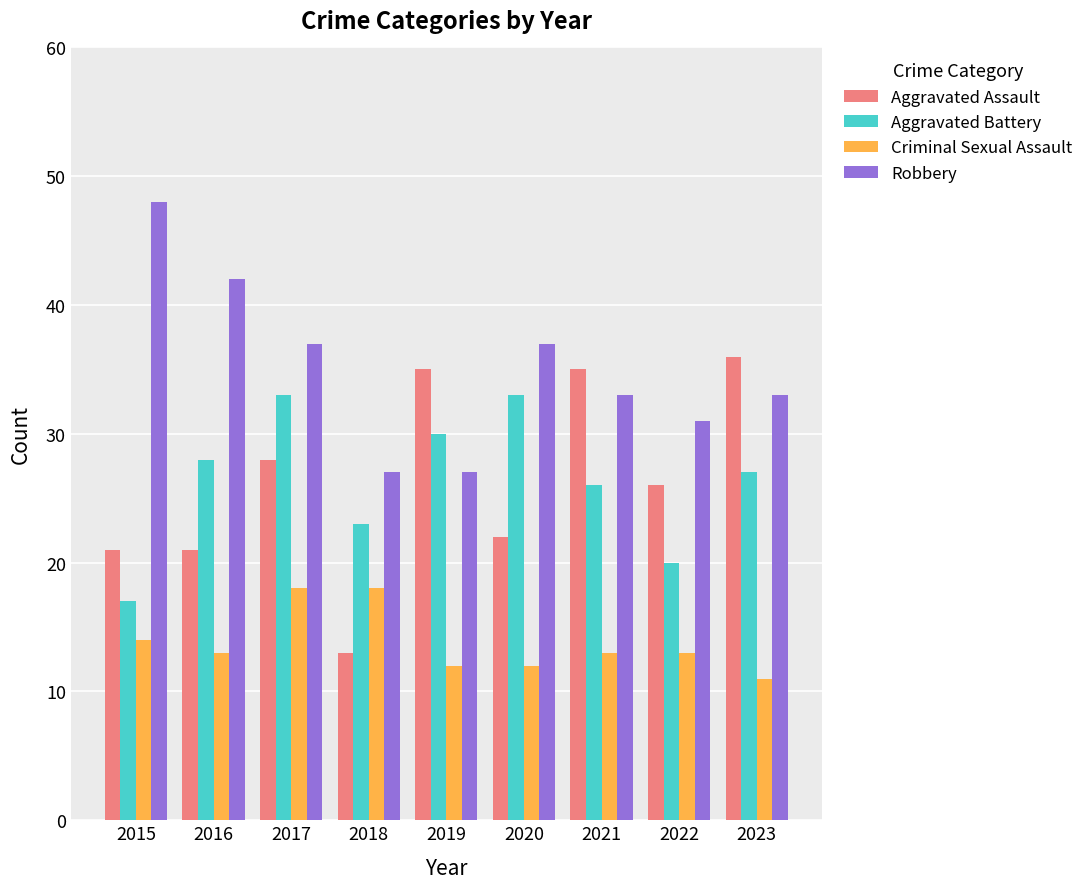

Which series has the largest range (max minus min)?

Aggravated Assault